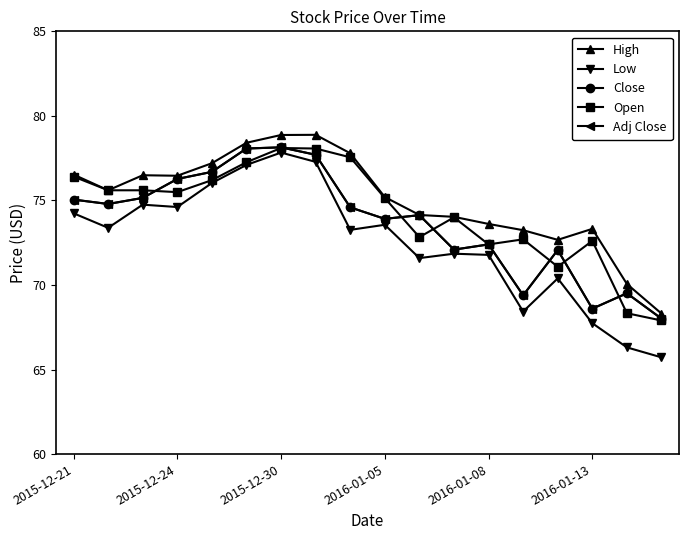

At which category does Open reach its first local peak?

2015-12-30